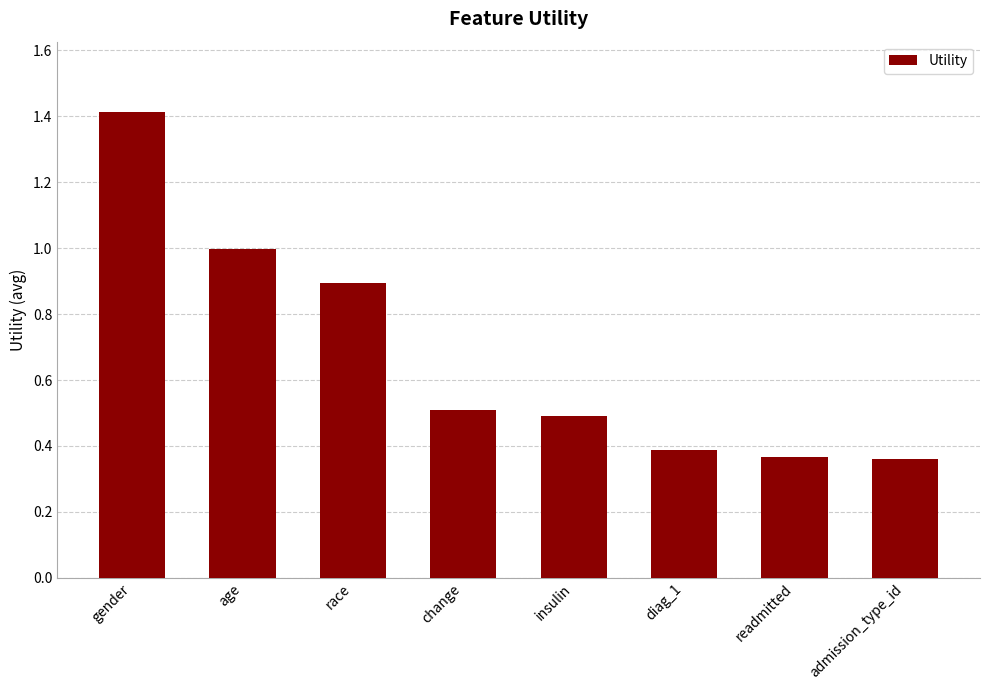

At which category does the chart reach its peak across all series?

gender